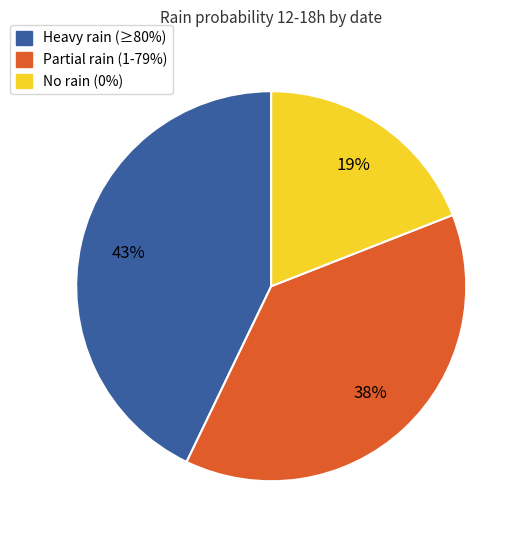

To the nearest percent, what is the difference between the largest and smallest slice percentages?

24%